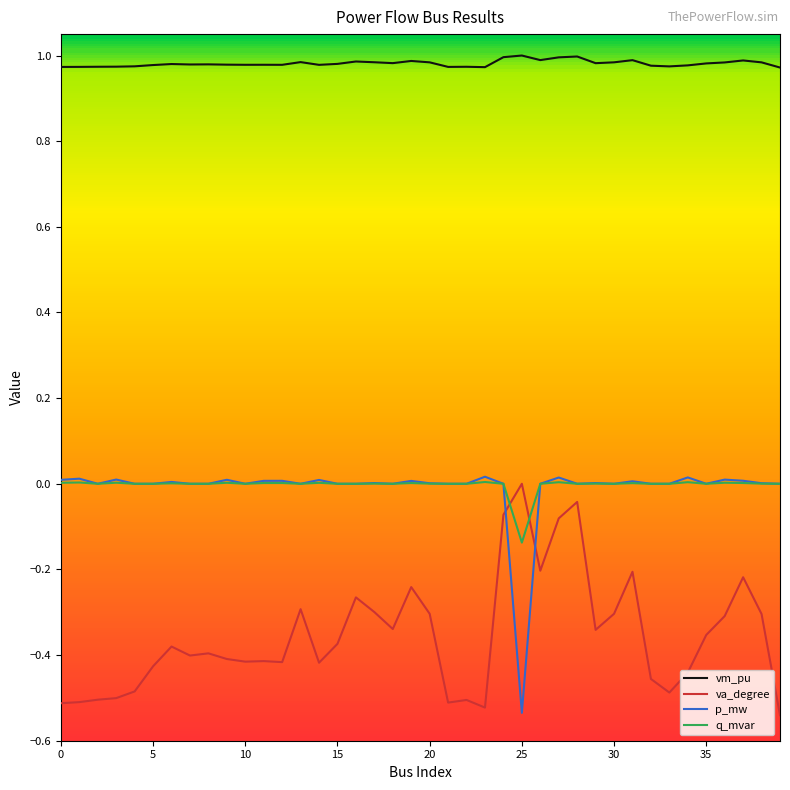

Which series has the largest total across all categories?

vm_pu